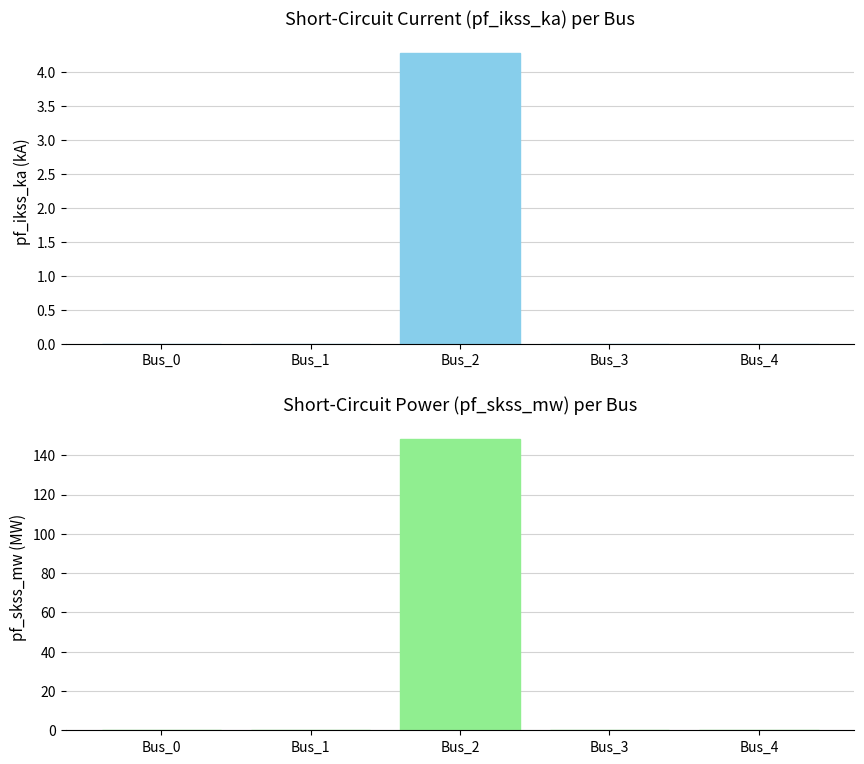

Which category has the lowest value in the pf_ikss_ka series?

Bus_0